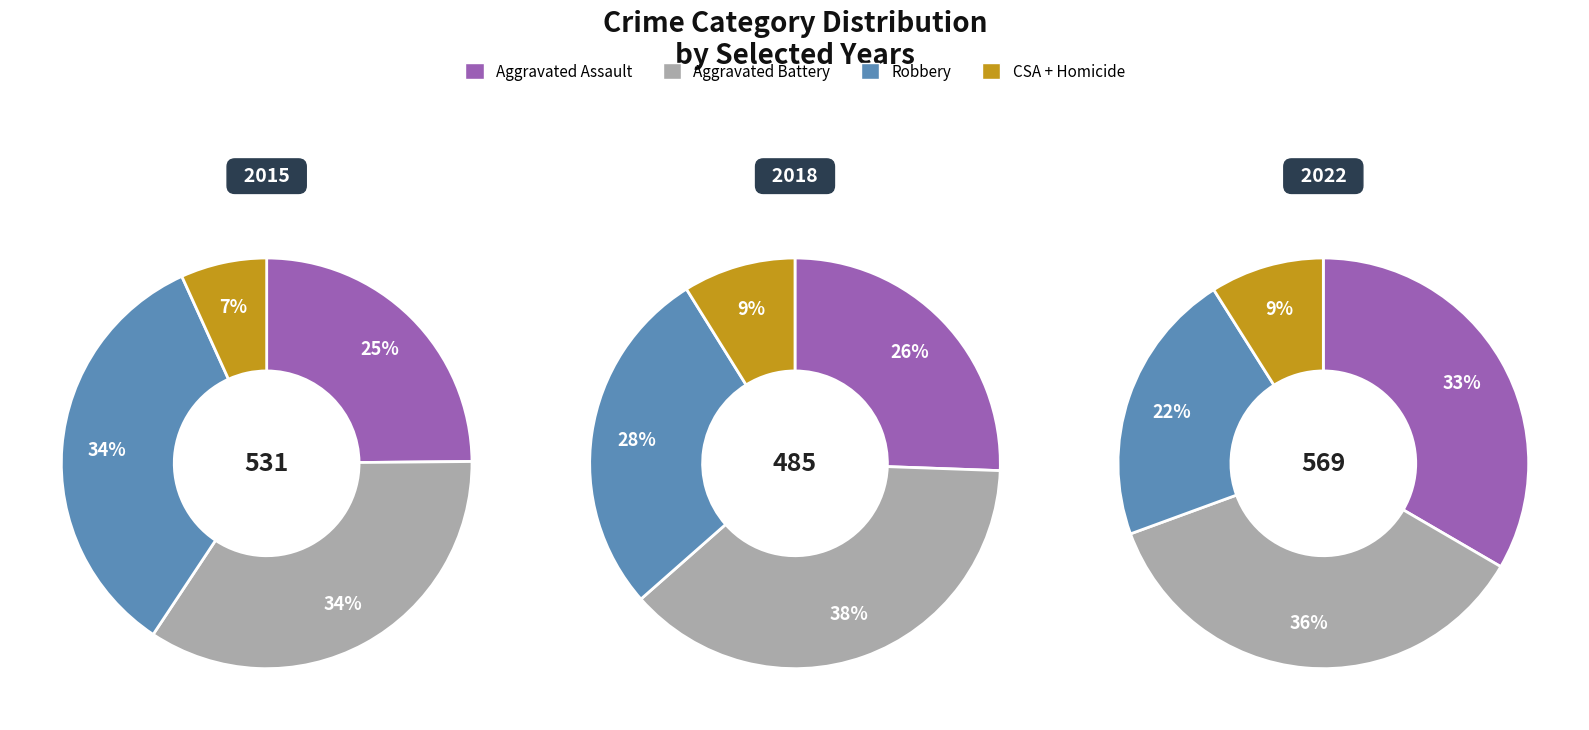

Is it true that 7 is 2% of the pie?

False